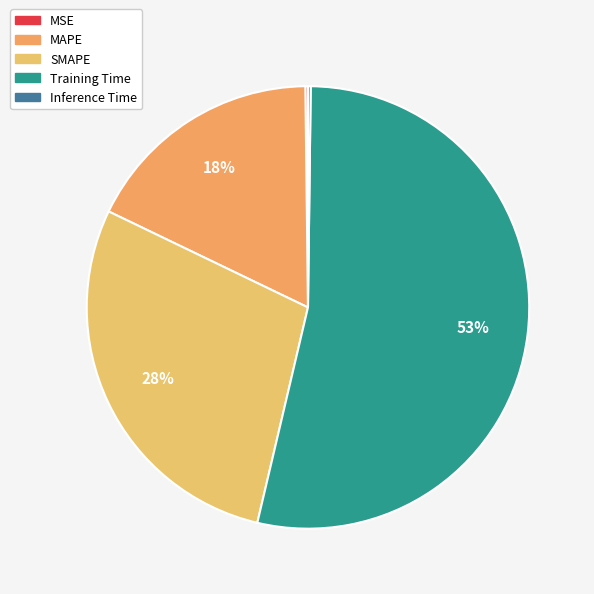

What is the change in value from MSE to MAPE?

+0.8